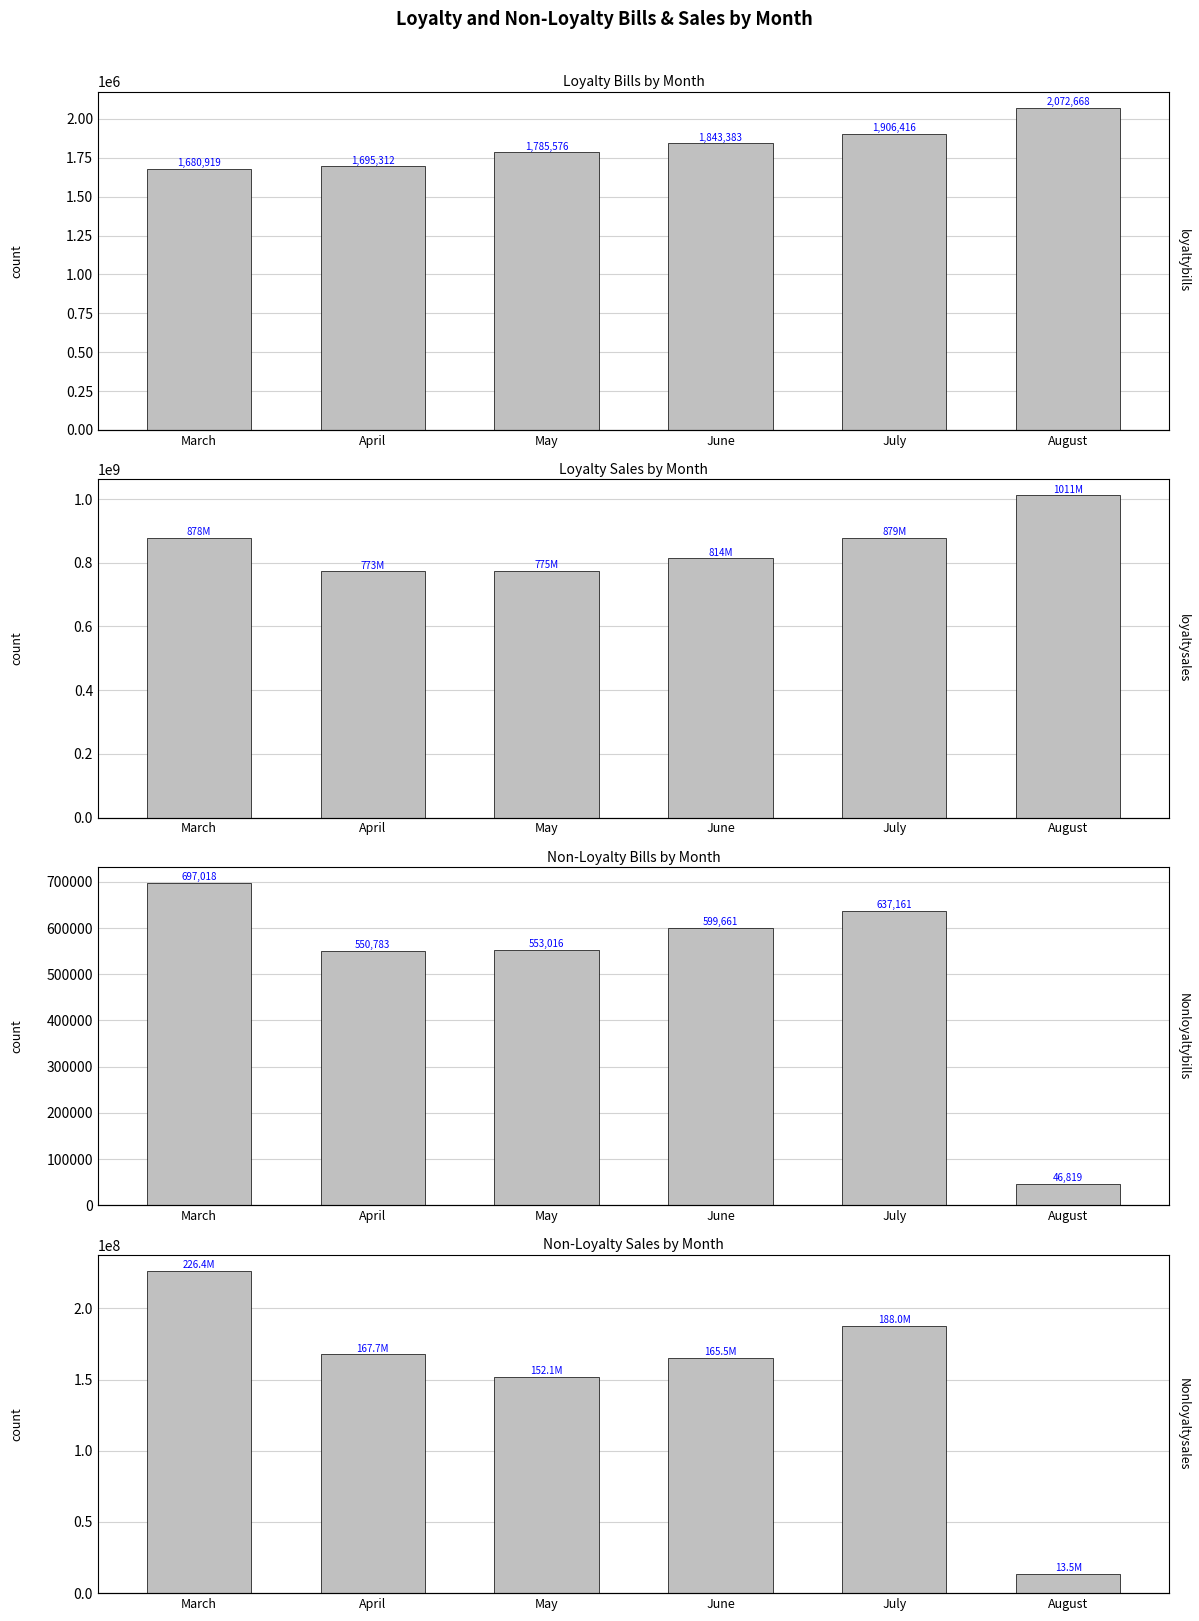

At which category is the sum across all series the highest?

March